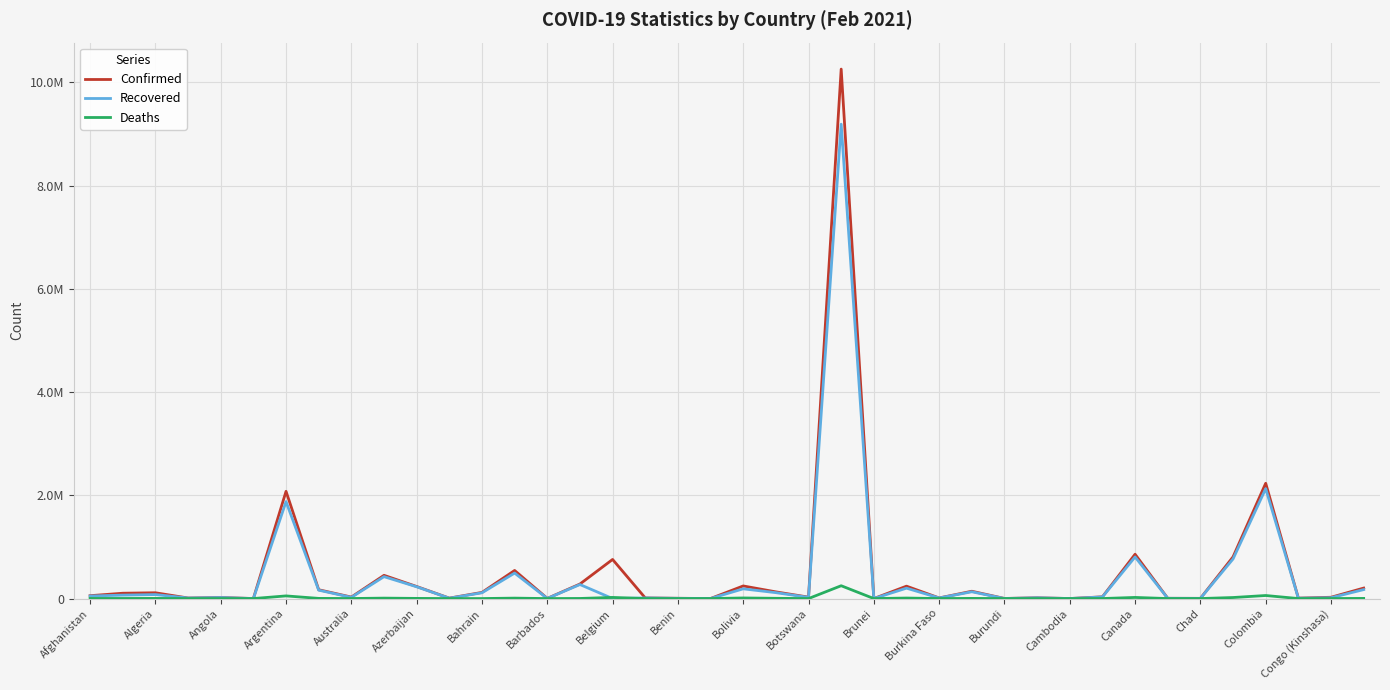

Does the chart display data point markers on the line(s)?

No